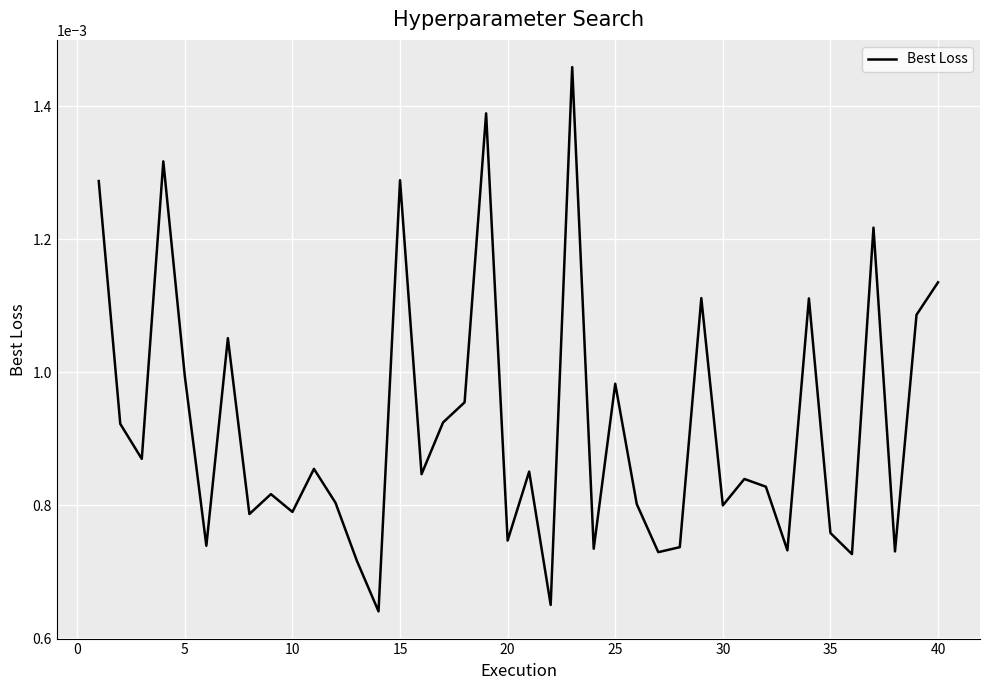

How many interior local valleys (lower than both neighbors) does the data have?

14